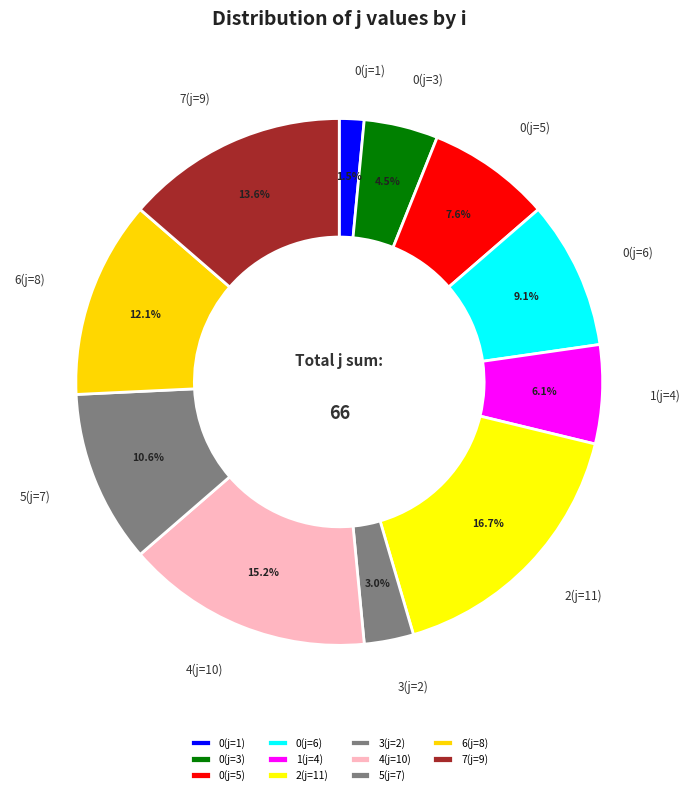

Which category has the biggest portion of the pie?

2(j=11)